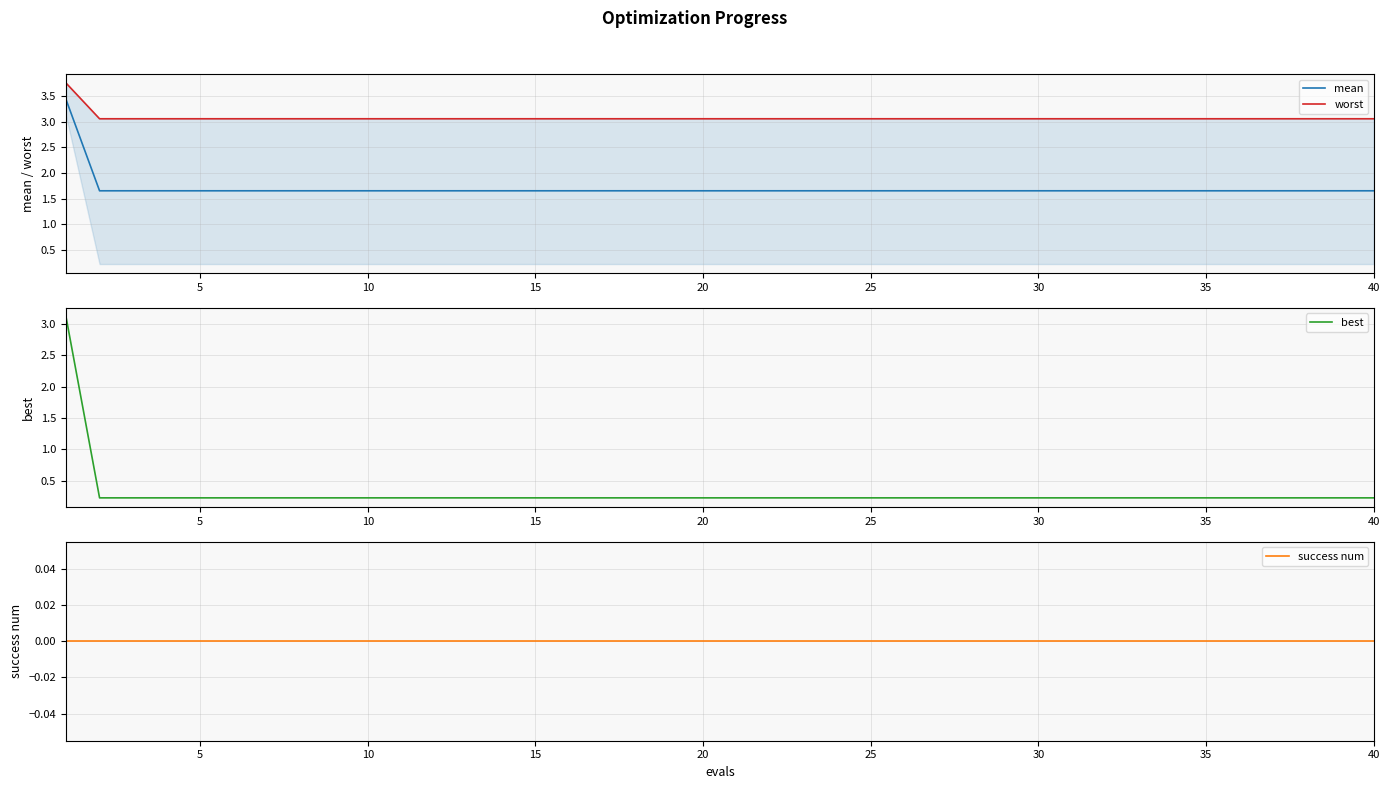

The value of mean at 20 is 2.8. True or false?

False